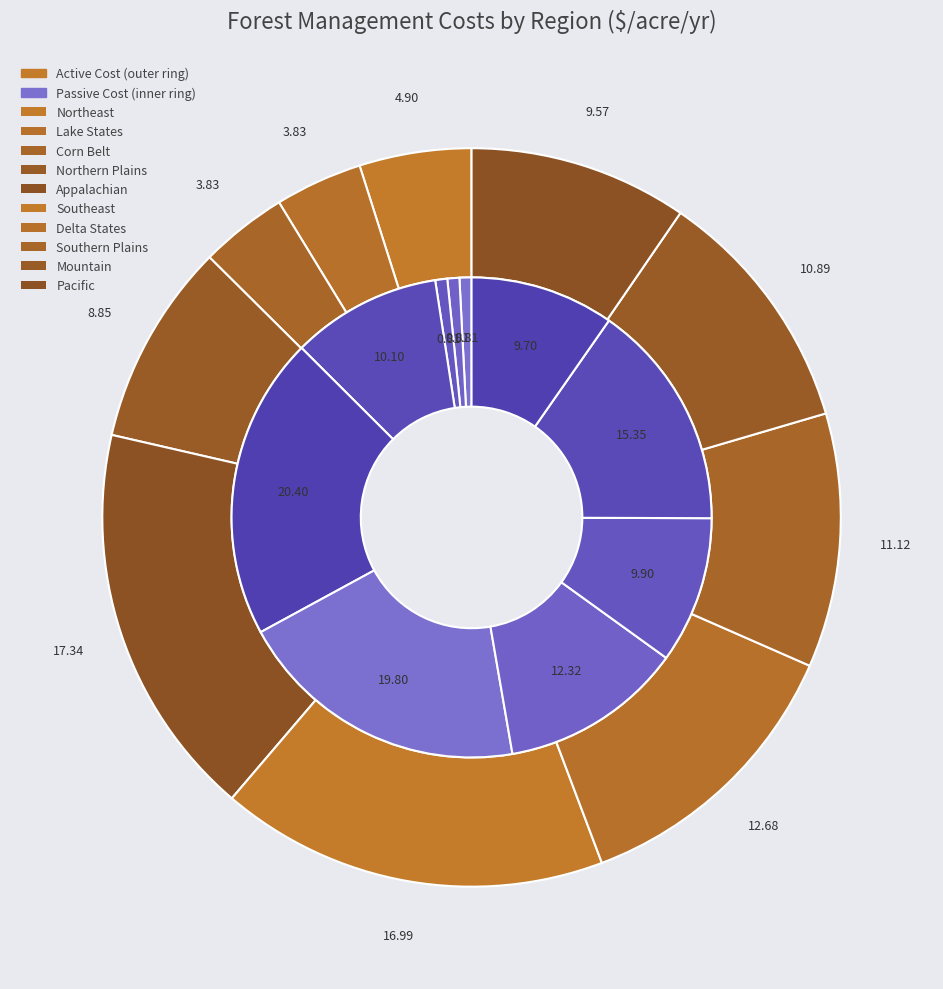

To the nearest percent, what percentage of the pie is 4?

17%